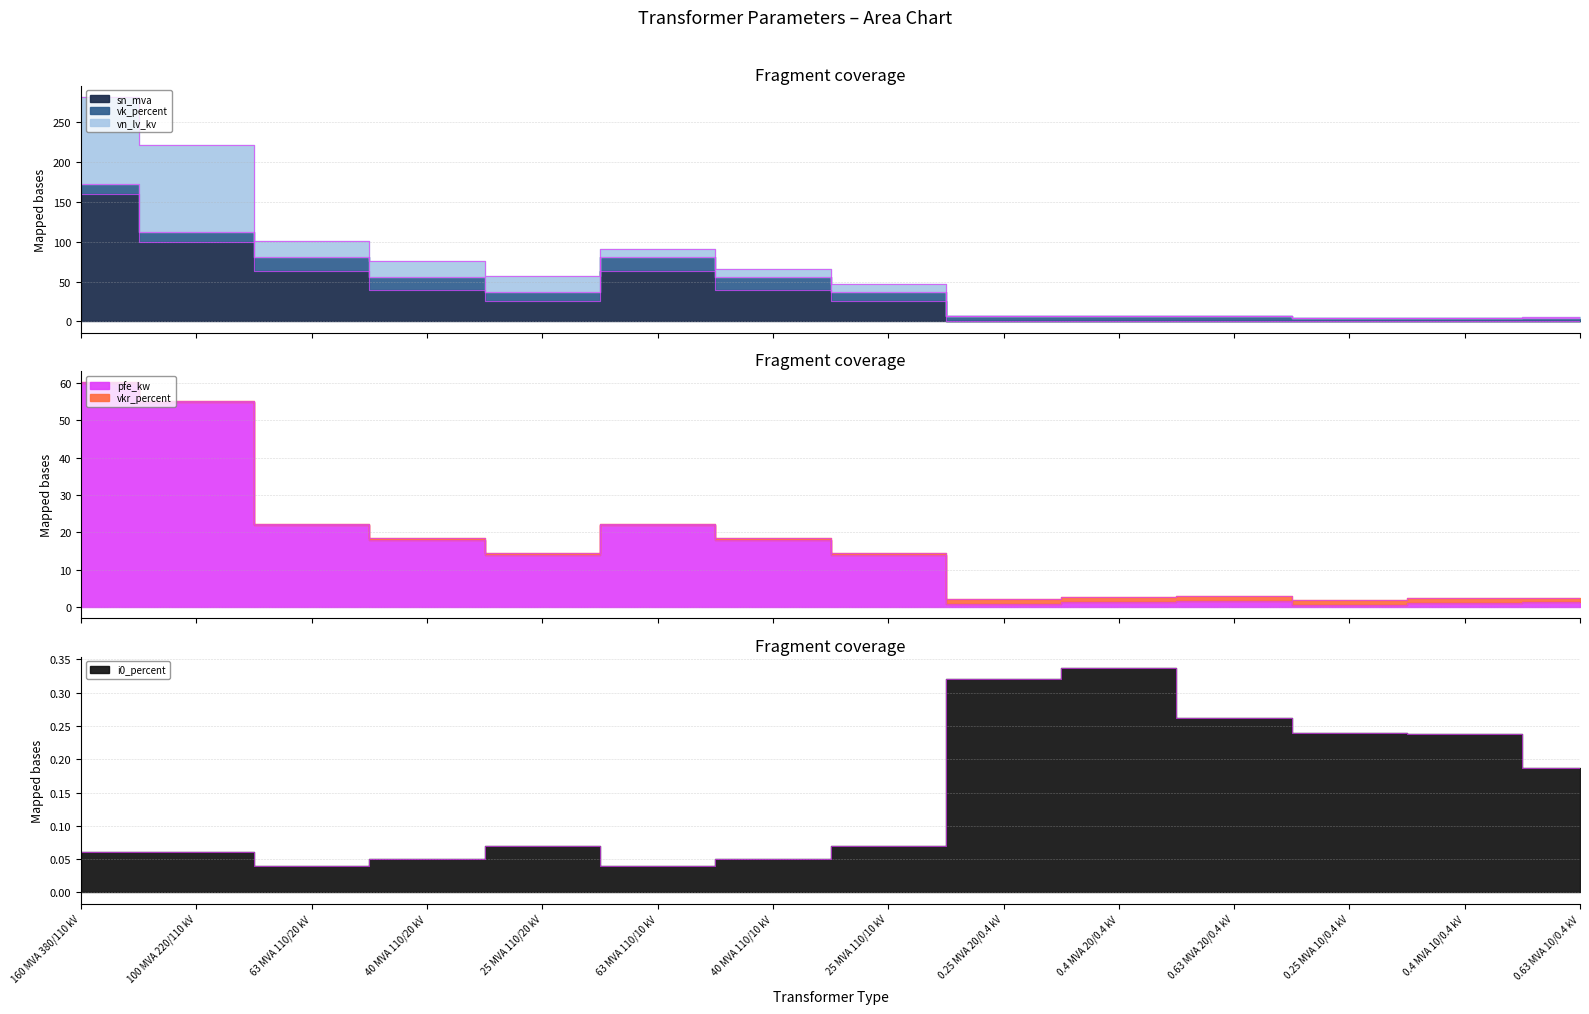

What is the spread (max minus min) of values at 0.4 MVA 20/0.4 kV?

1.0